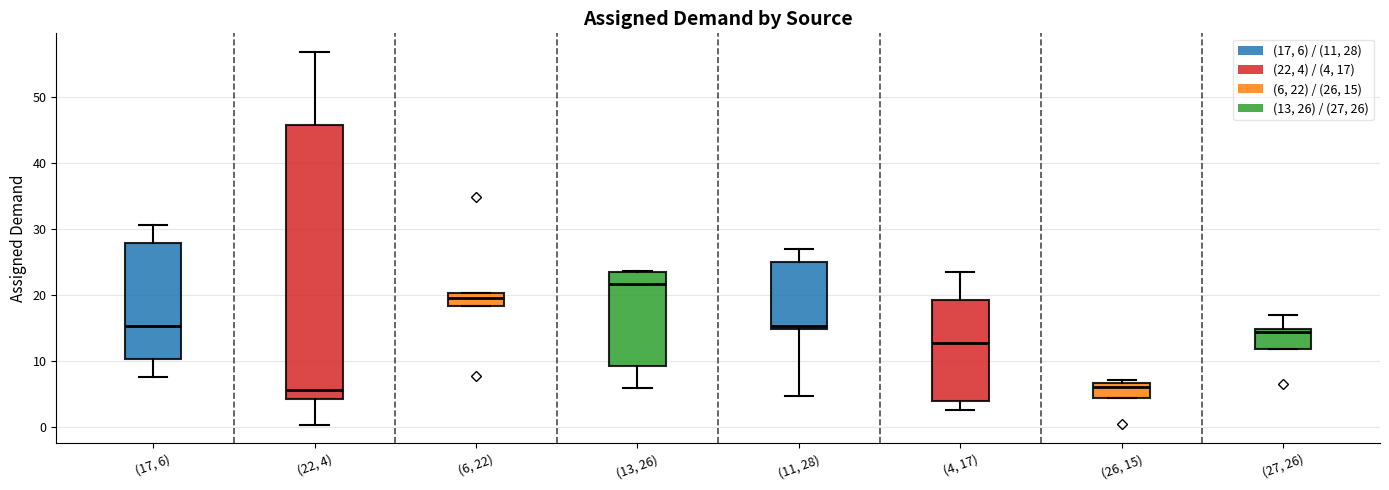

Comparing the boxes themselves (not the whiskers), which one is the tallest?

(22, 4)